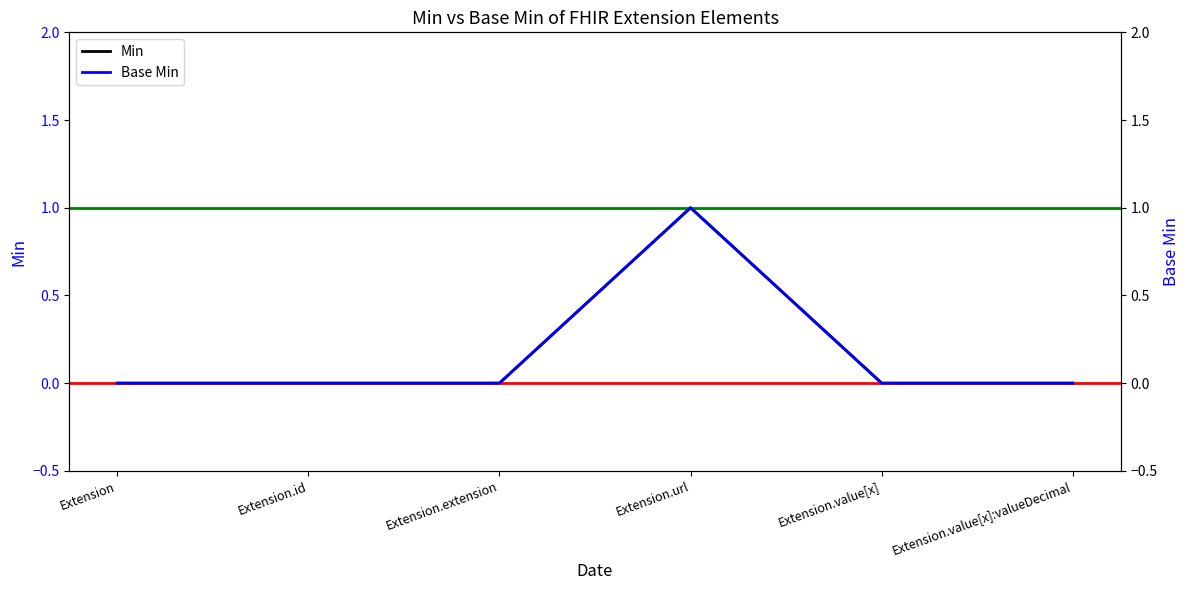

Is it true that Base Min equals 1 at Extension.url?

True